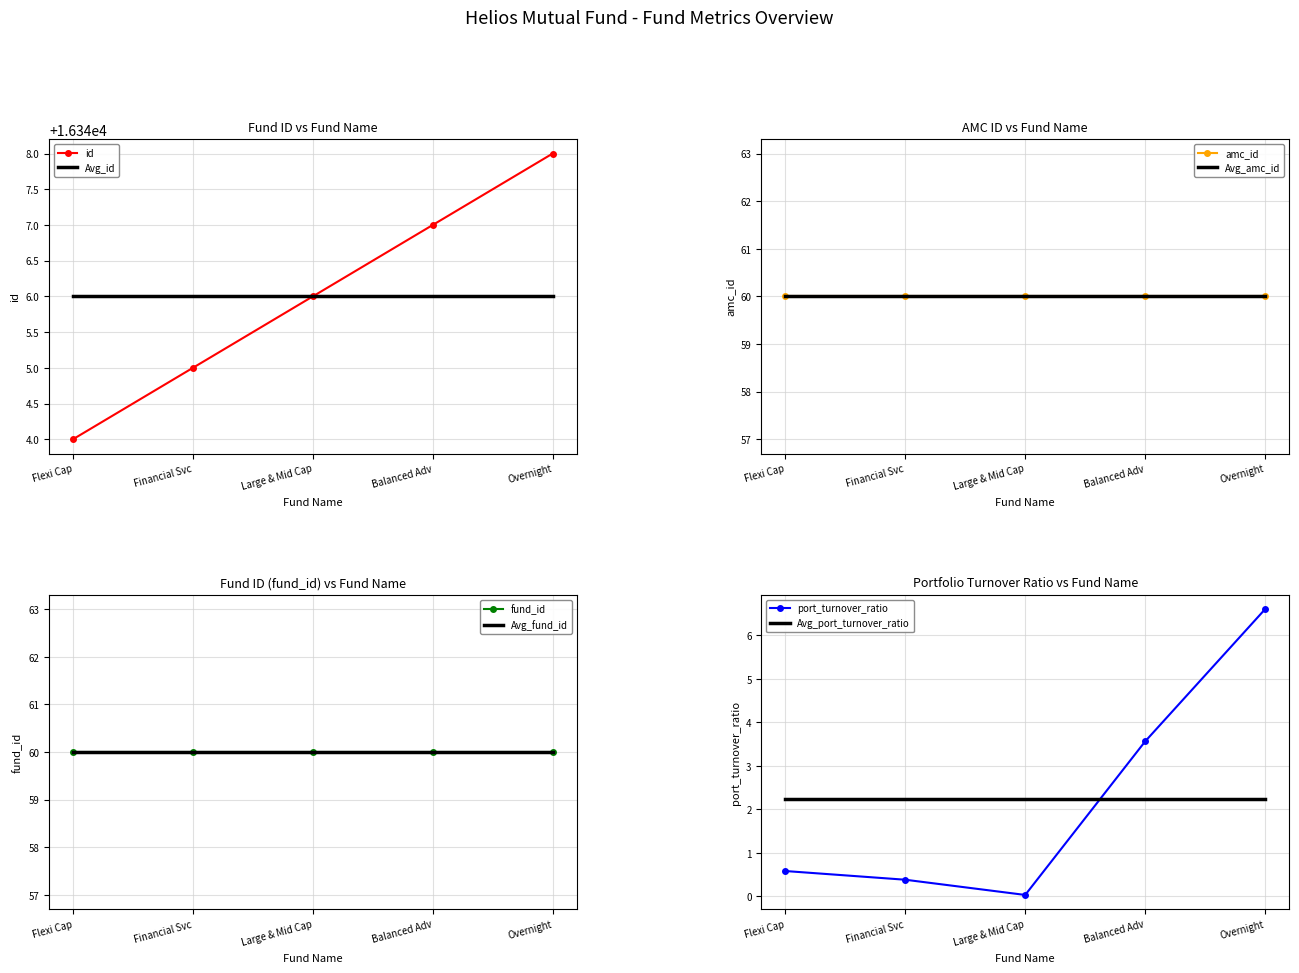

What is the greatest value displayed?

16348.0